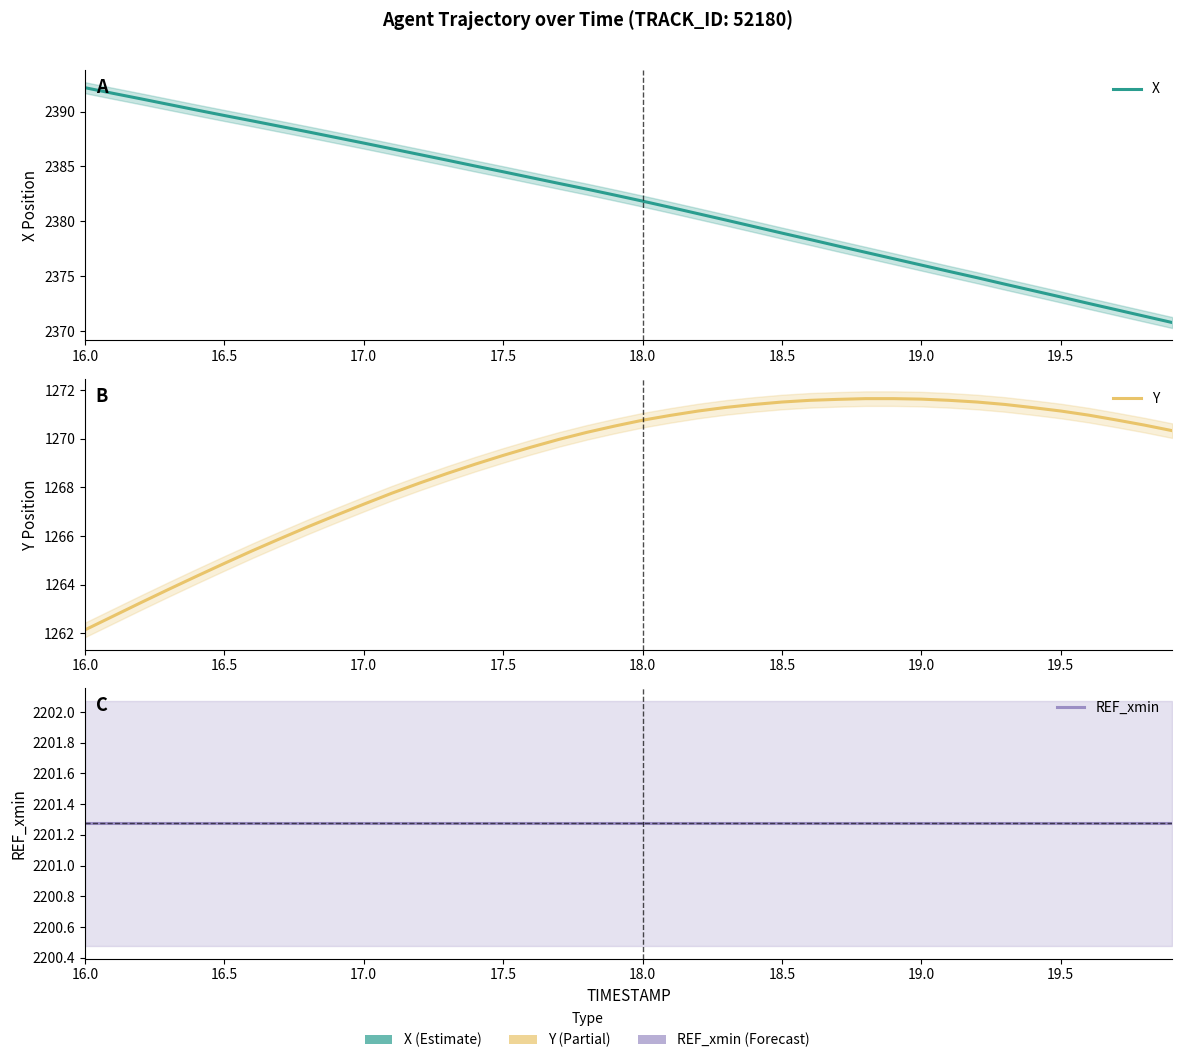

The value of X at 19.5 is 2373.1. True or false?

True